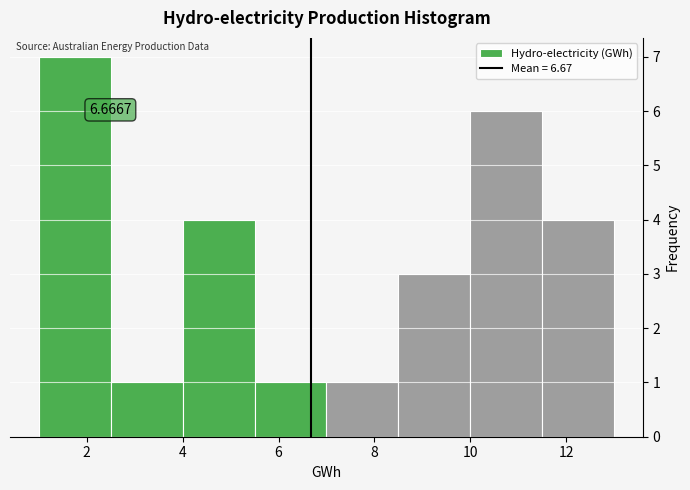

Which range on the x-axis has the tallest bar?

1.0 to 2.5